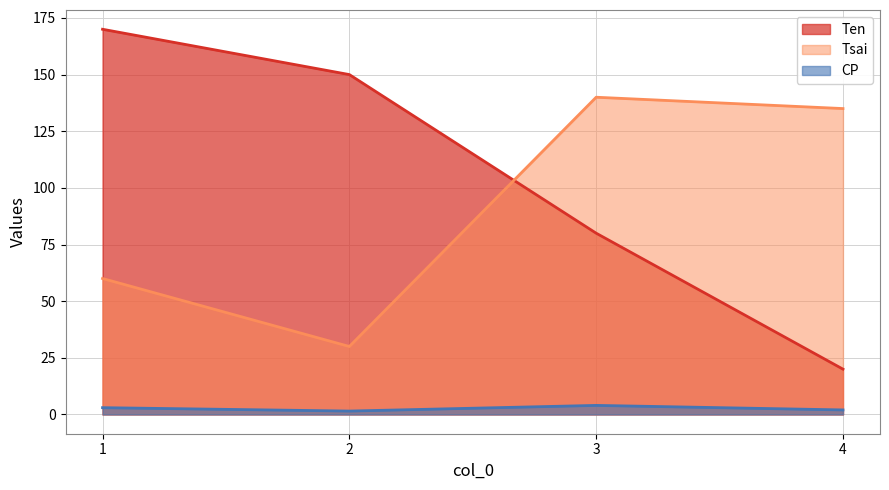

Between 3 and 4, which is larger?

3